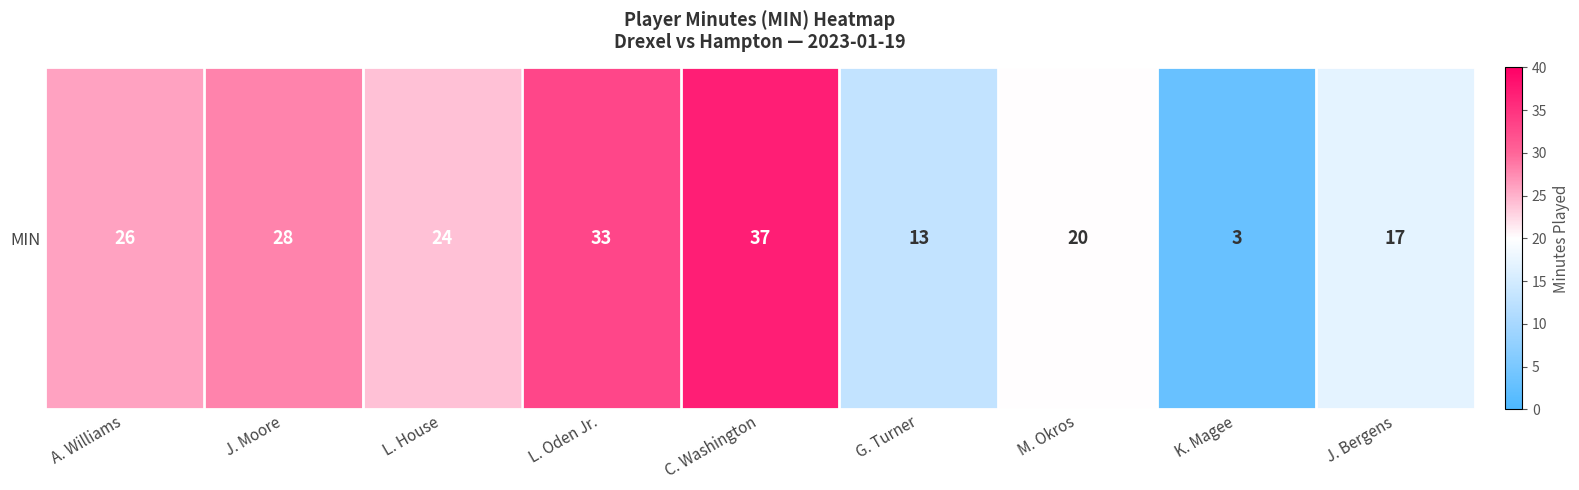

List the labels in order of value, largest first.

C. Washington, L. Oden Jr., J. Moore, A. Williams, L. House, M. Okros, J. Bergens, G. Turner, K. Magee